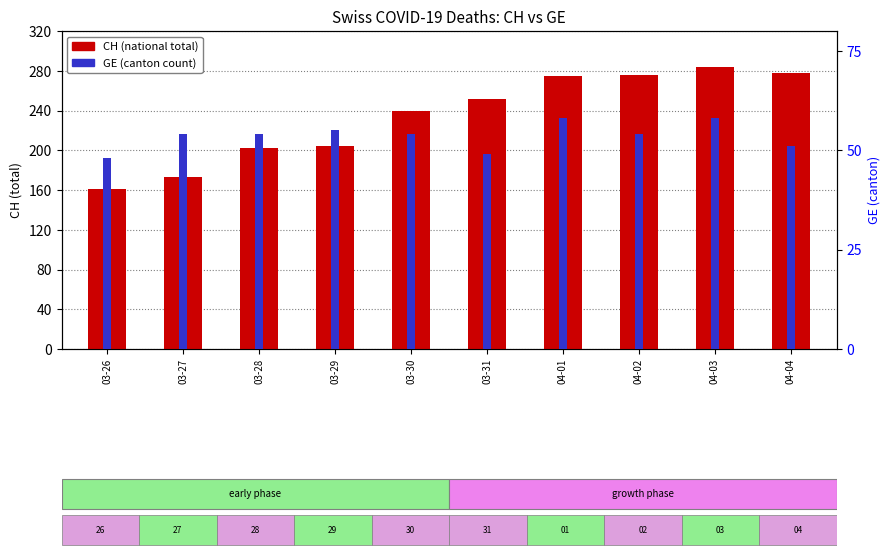

Reading right to left, transcribe all the data shown in this chart.

CH: 04-04=278	04-03=284	04-02=276	04-01=275	03-31=252	03-30=240	03-29=204	03-28=202	03-27=173	03-26=161
GE: 04-04=51	04-03=58	04-02=54	04-01=58	03-31=49	03-30=54	03-29=55	03-28=54	03-27=54	03-26=48